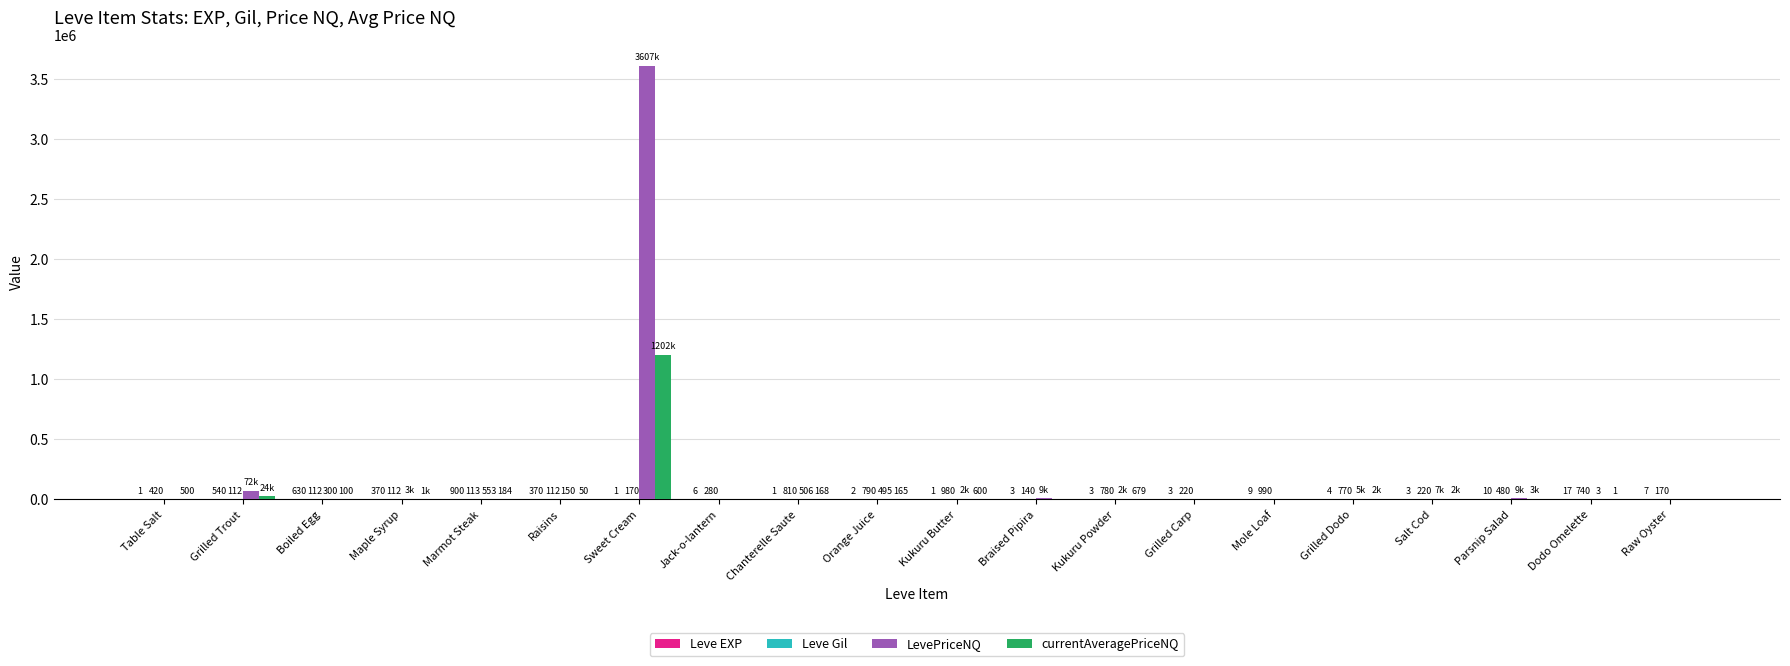

Between Table Salt and Raw Oyster, which series saw the biggest shift?

currentAveragePriceNQ